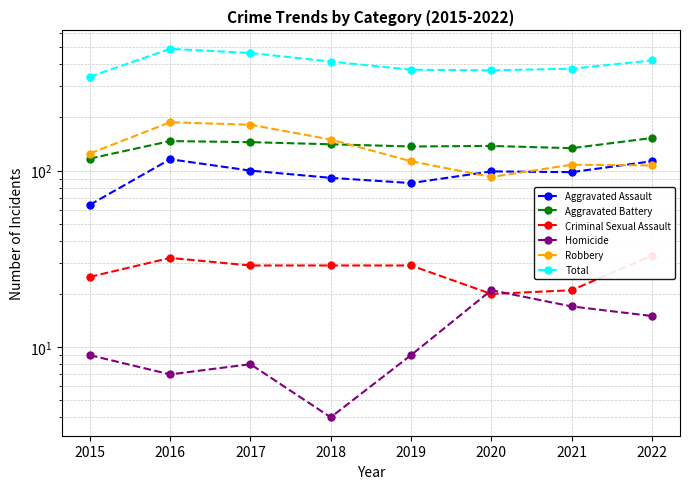

What is the sum of all Criminal Sexual Assault values?

218